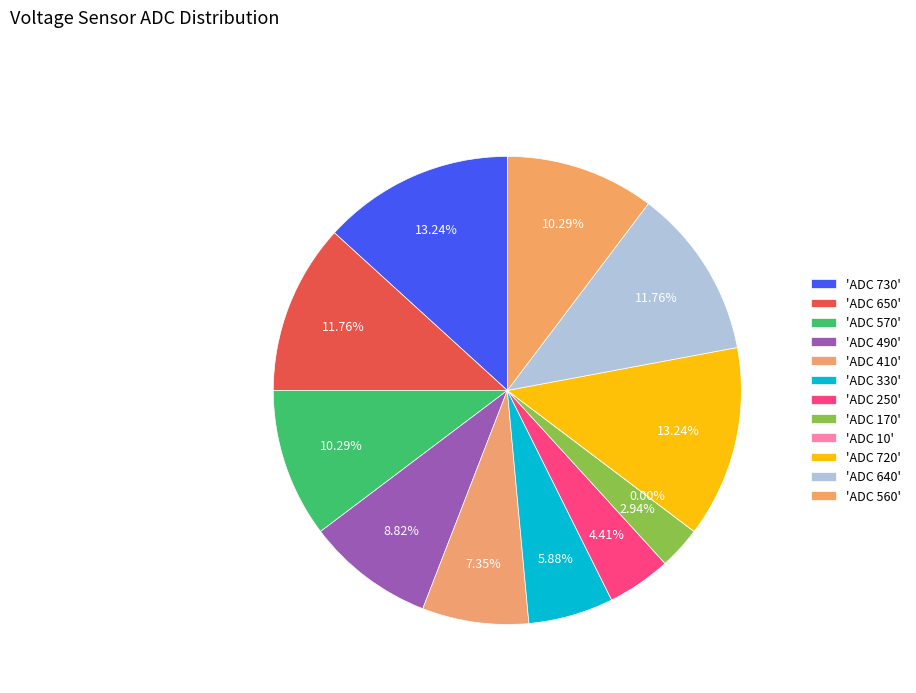

What portion of the pie excludes ADC 720?

86.8%